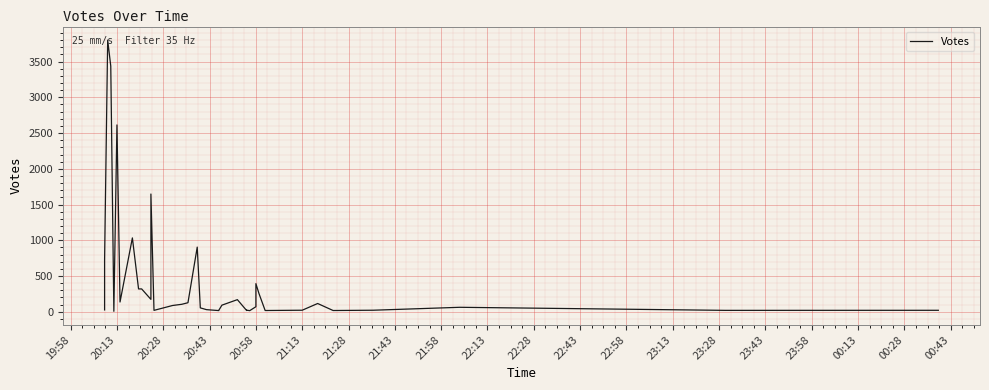

What is the difference between the second highest and second lowest values?

3423